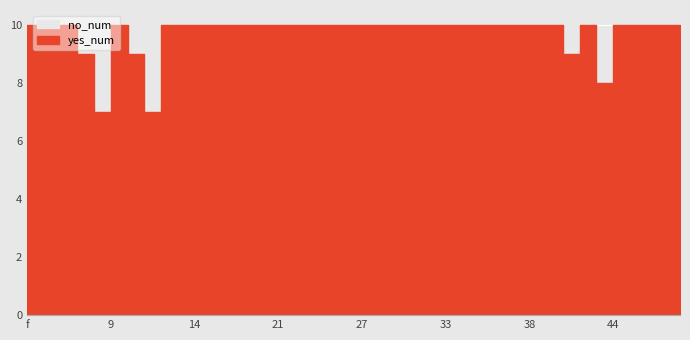

How many data points does each series have?

40